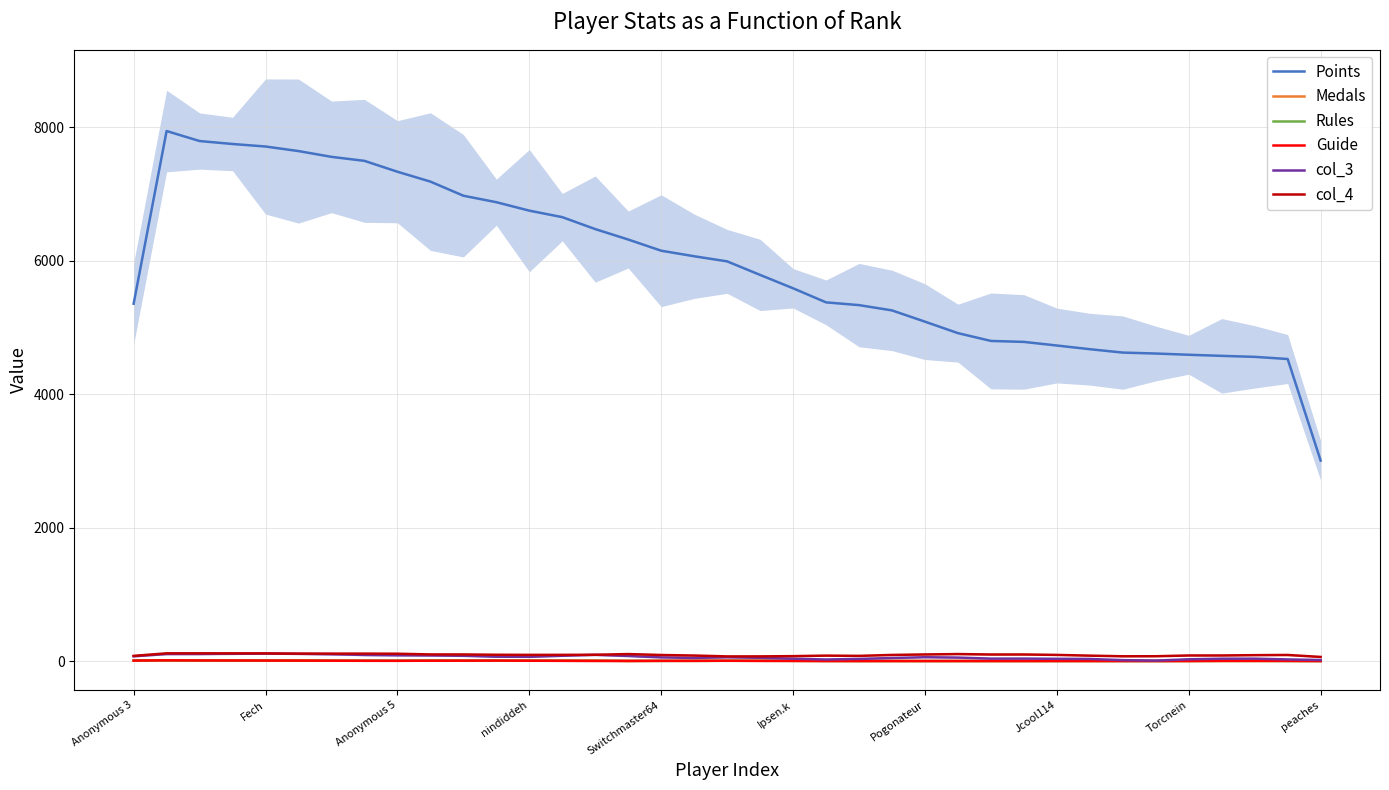

At how many categories does at least one series exceed 4953?

25